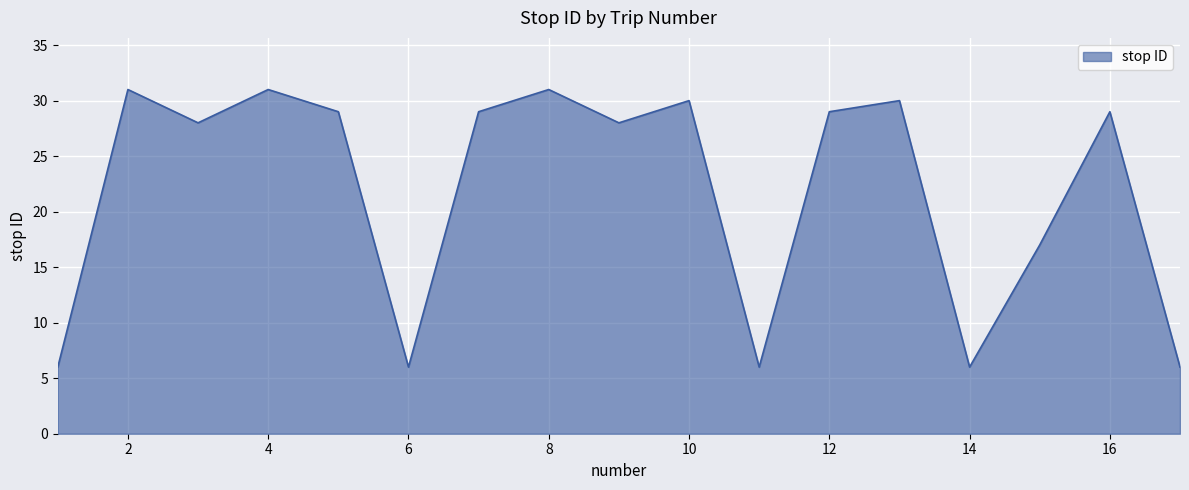

What is the smallest value displayed?

6